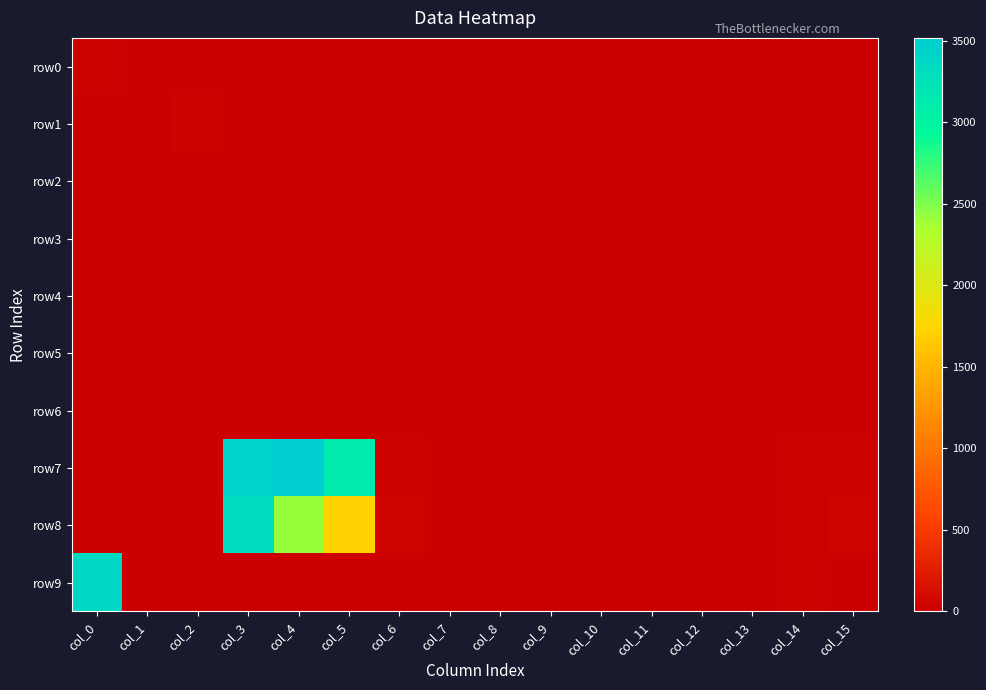

What is the maximum value shown in the chart?

3519